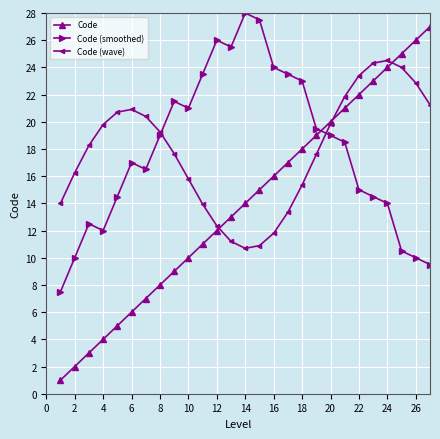

What are all the series names shown in the legend?

Code, Code (smoothed), Code (wave)